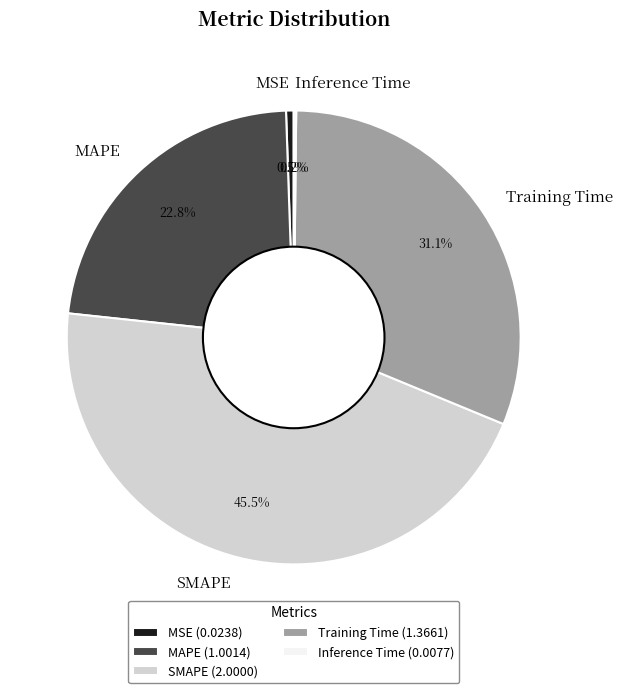

Which category has the biggest portion of the pie?

SMAPE